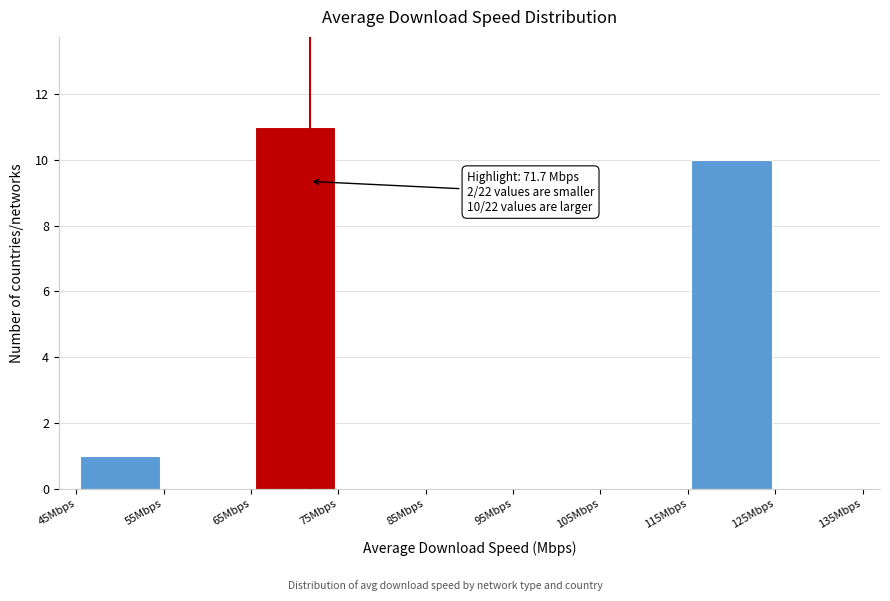

Over which range of the x-axis is the bar tallest?

65 to 75